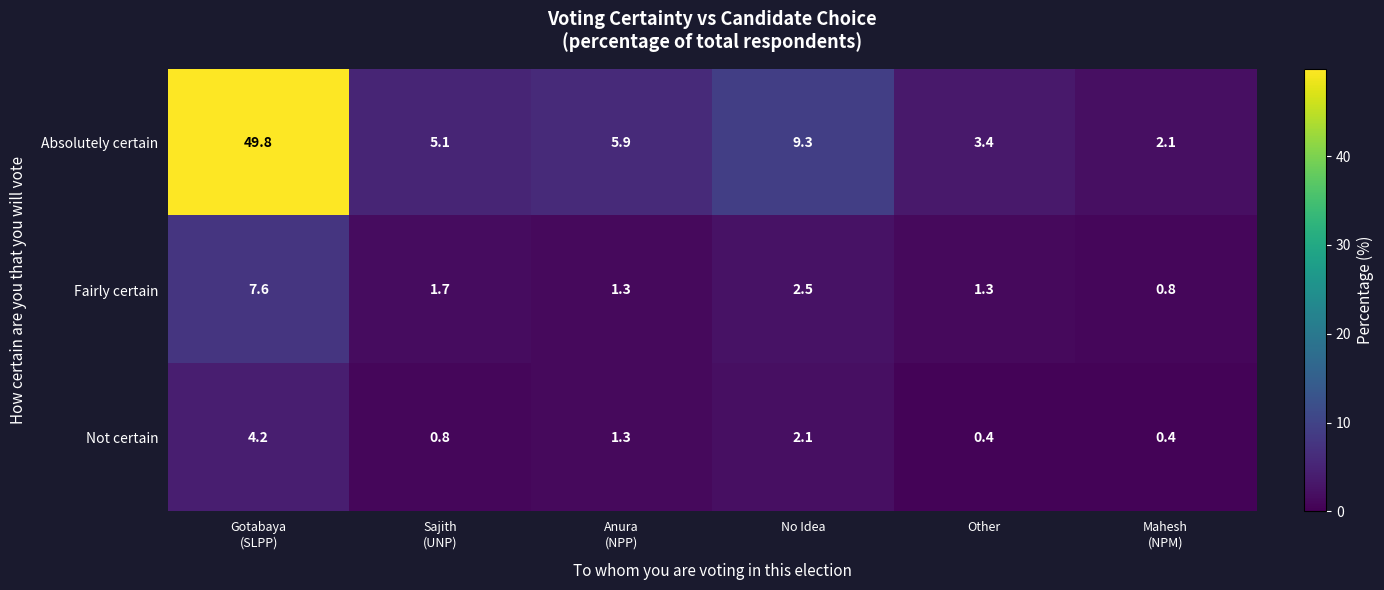

List the series in order of their peak value, lowest first.

Not certain, Fairly certain, Absolutely certain